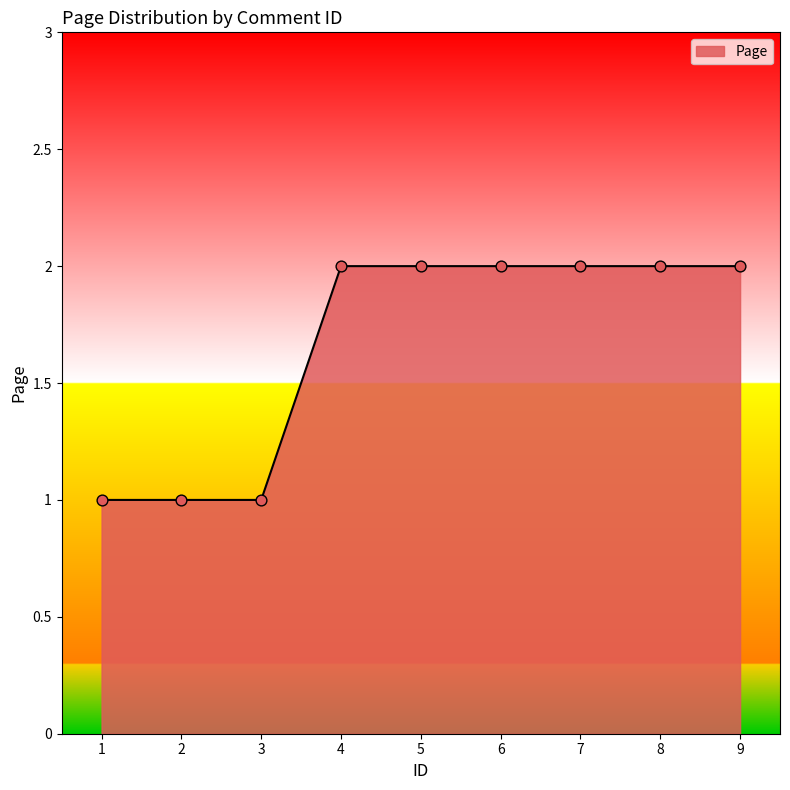

What is the ratio of the value at 5 to the value at 6?

1.0